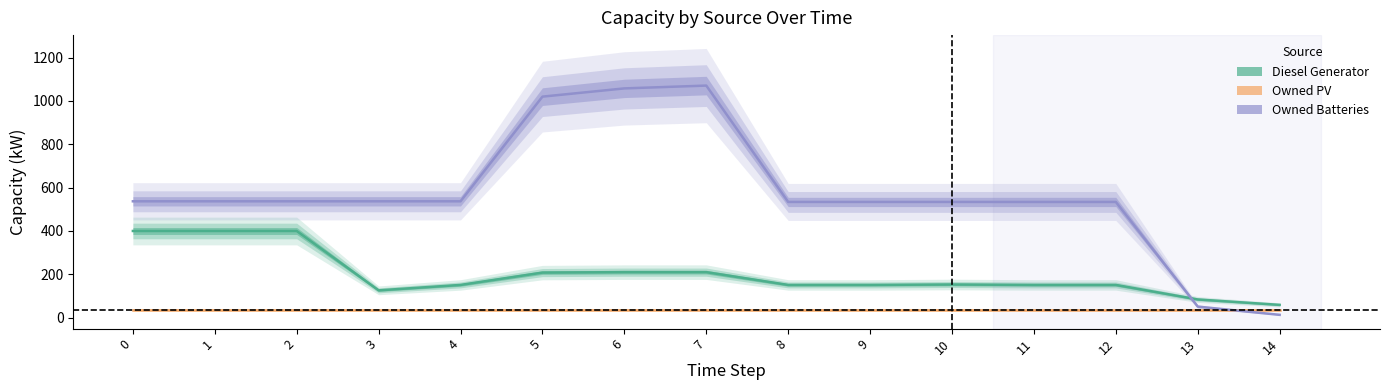

Is it true that Diesel Generator equals 55 at 4?

False